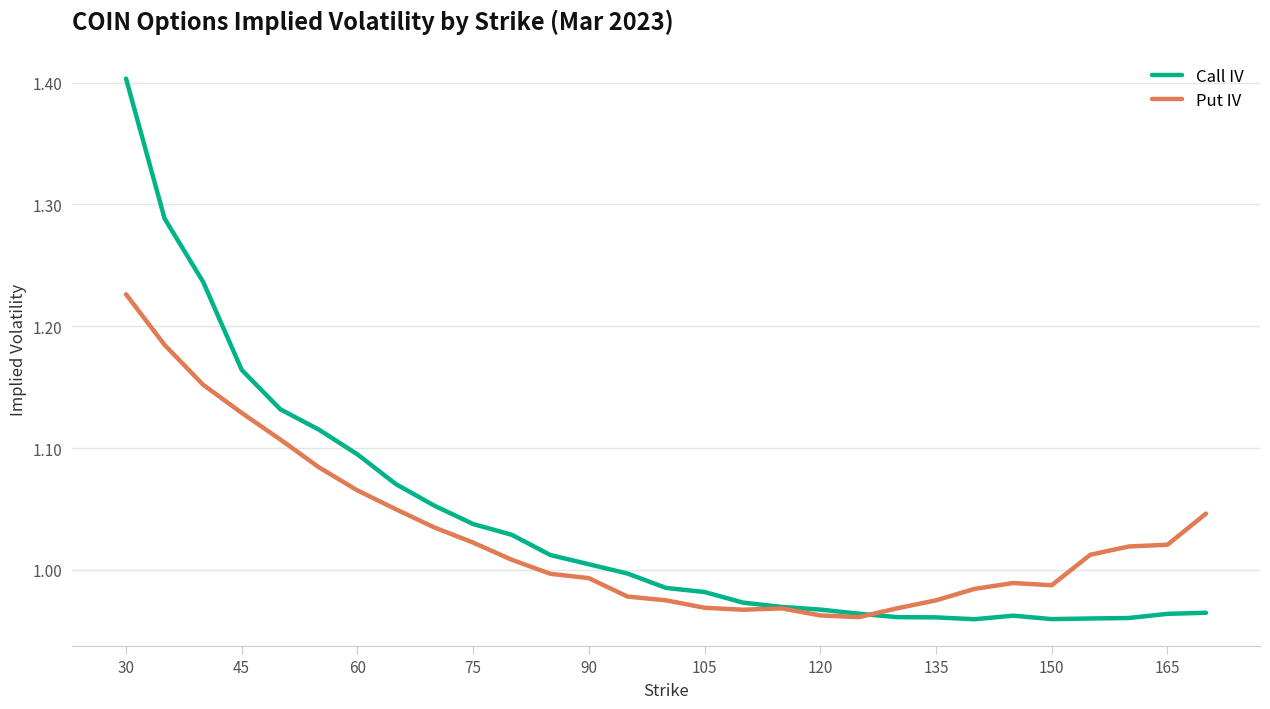

Which series has the widest spread of values?

Call IV